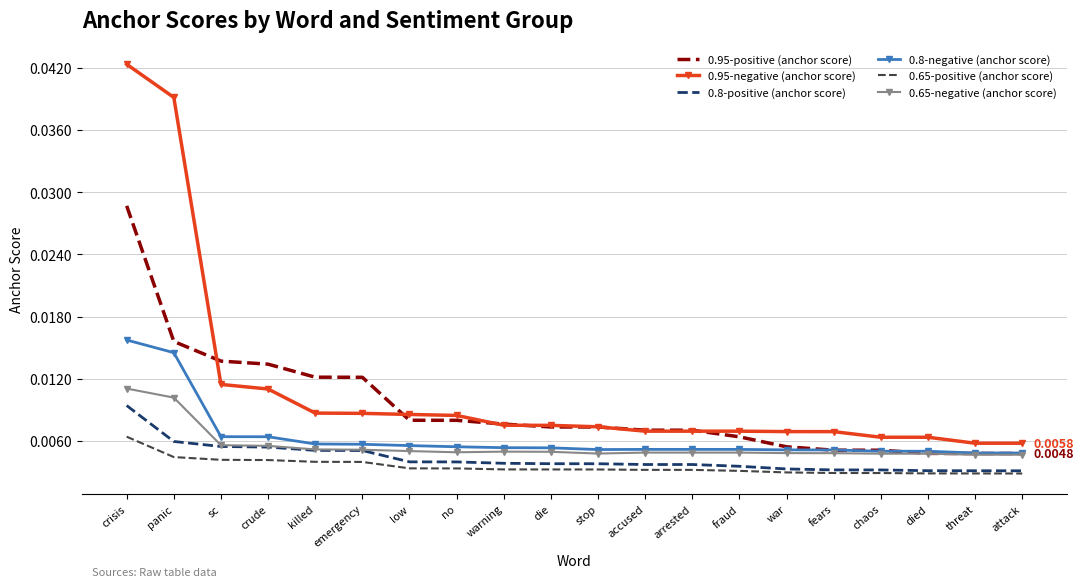

What position from the right is accused?

9